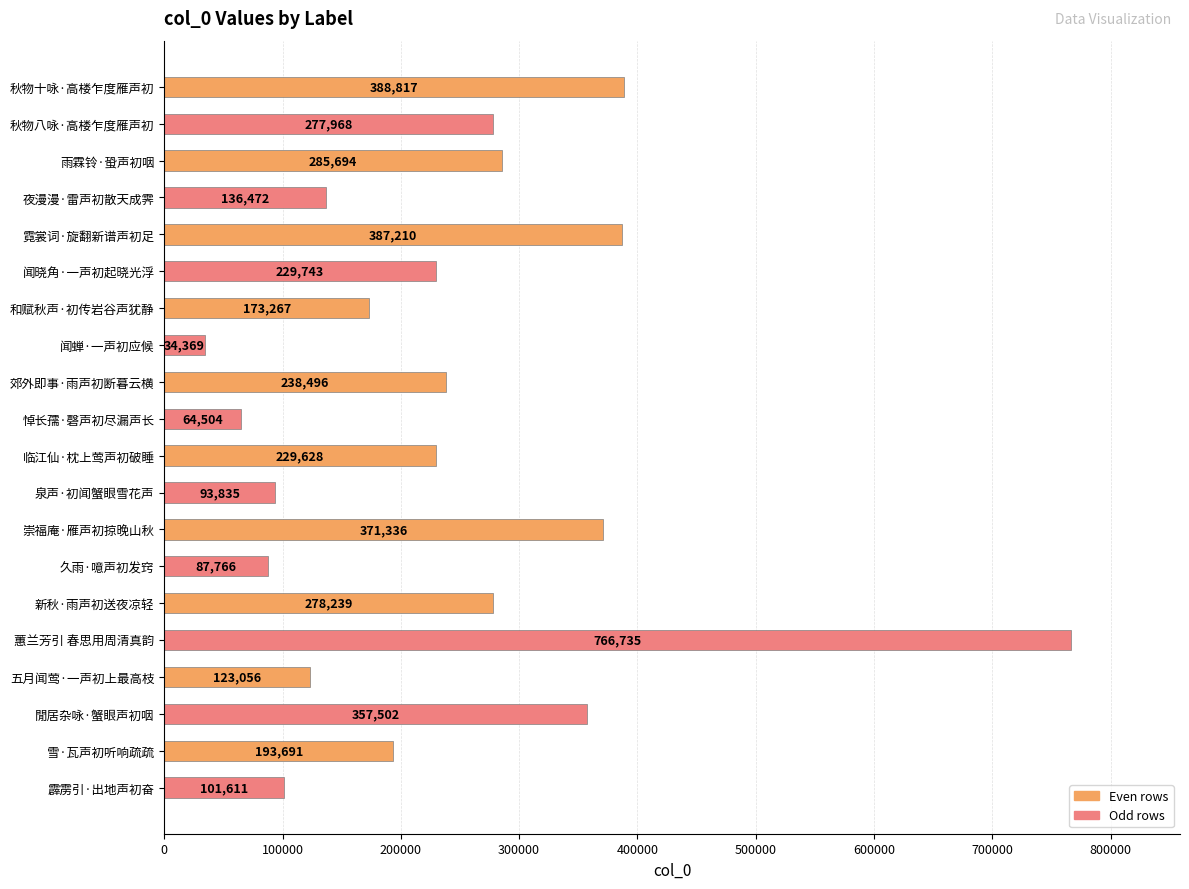

Between 蕙兰芳引 春思用周清真韵 and 夜漫漫·雷声初散天成霁, which is larger?

蕙兰芳引 春思用周清真韵